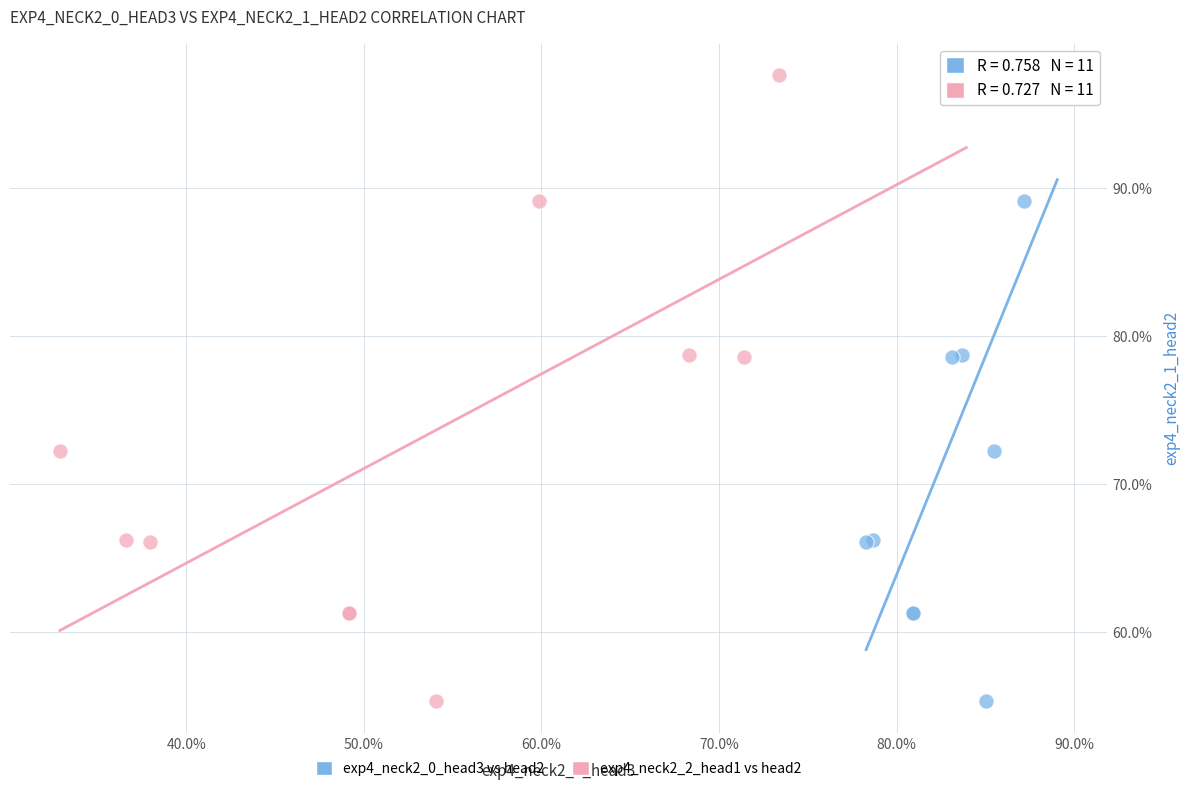

What are all the series names shown in the legend?

exp4_neck2_0_head3 vs head2, exp4_neck2_2_head1 vs head2